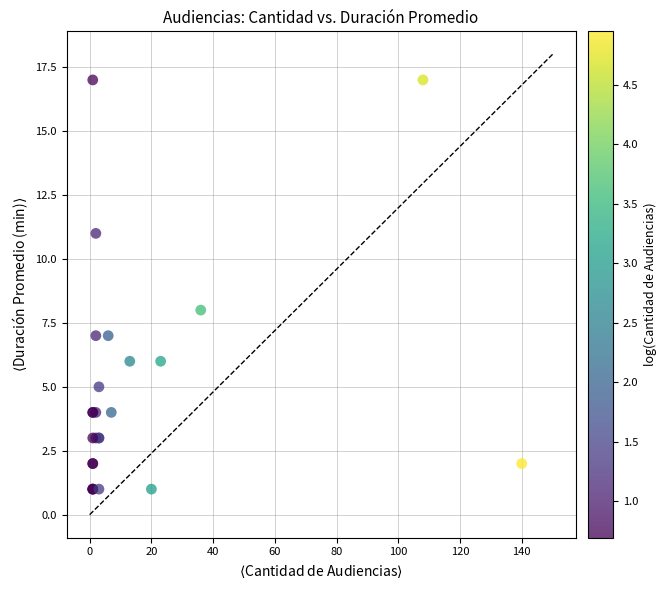

What Y value in the scatter plot is closest to 9?

8